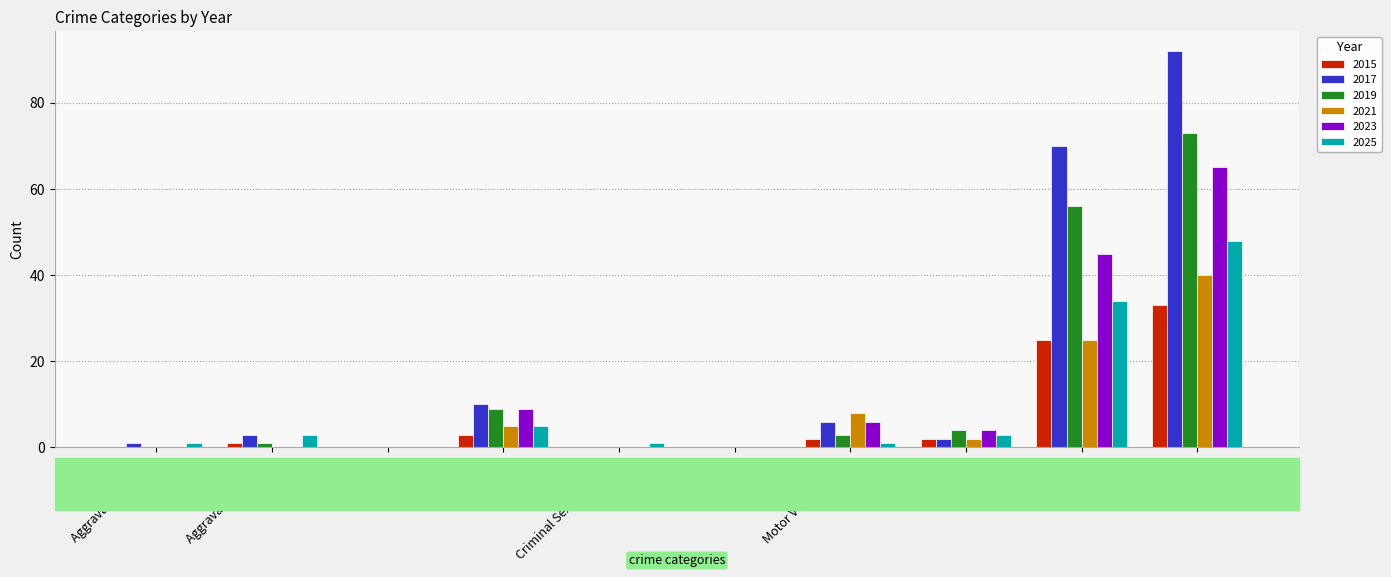

Where is 2015 nearest to the value 16?

Theft